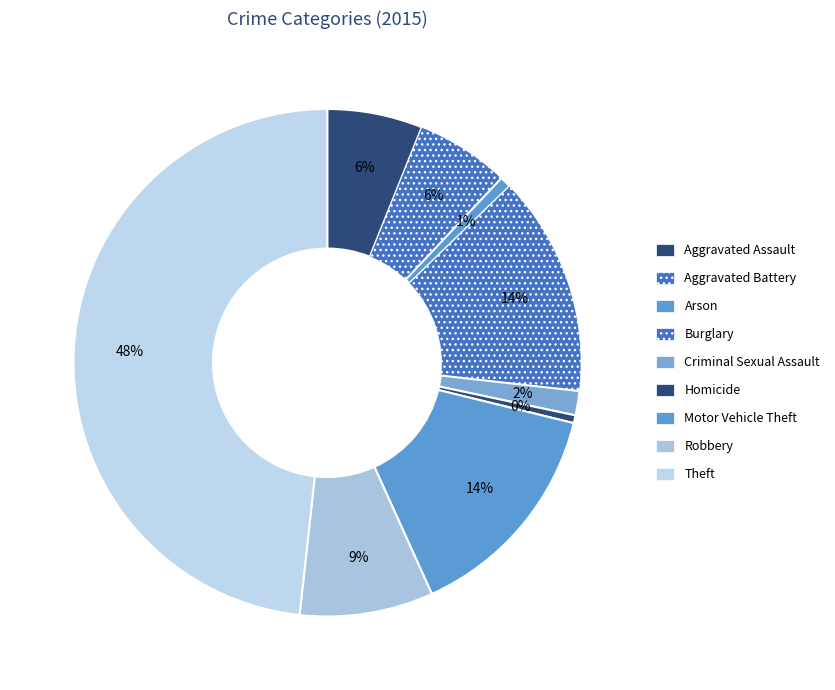

How much of the chart is everything except Robbery?

91.5%